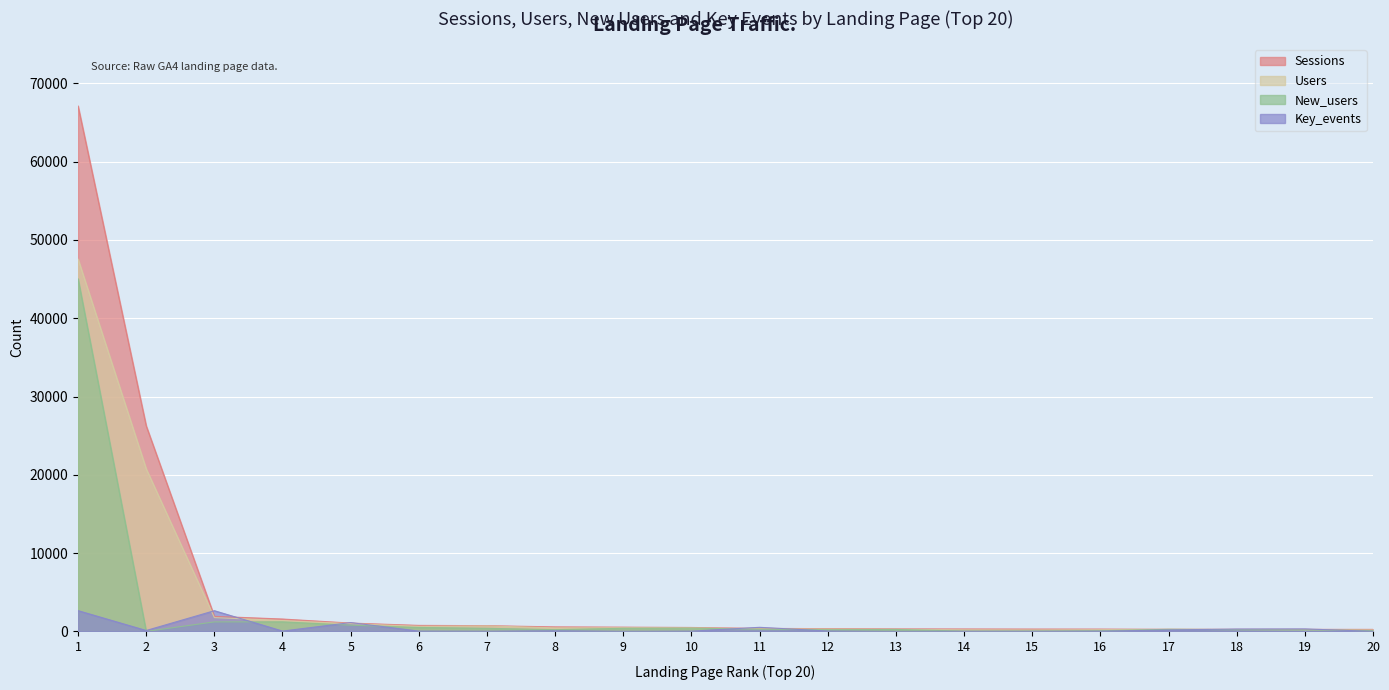

The value of Key_events at 17 is 284. True or false?

False